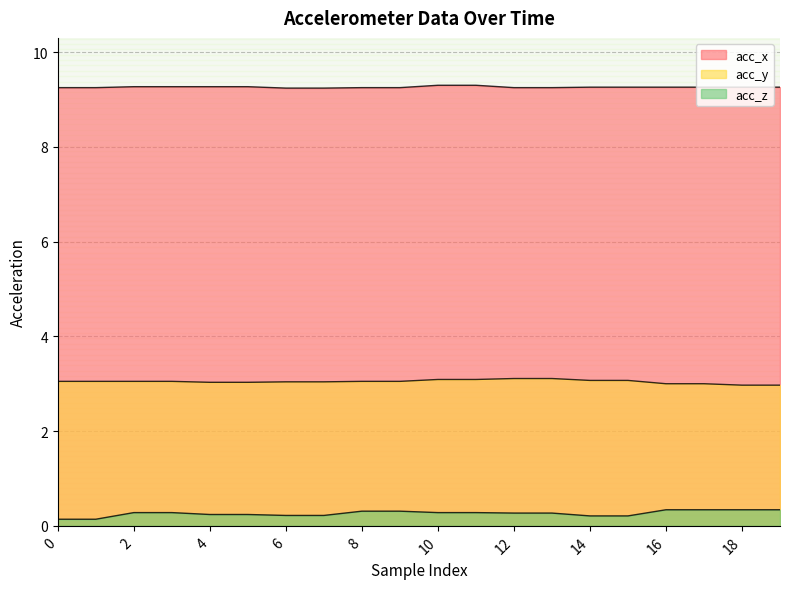

Reading right to left, list all the values displayed in this chart.

acc_x: 19=9.3	18=9.3	17=9.3	16=9.3	15=9.3	14=9.3	13=9.2	12=9.2	11=9.3	10=9.3	9=9.2	8=9.2	7=9.2	6=9.2	5=9.3	4=9.3	3=9.3	2=9.3	1=9.2	0=9.2
acc_y: 19=3.0	18=3.0	17=3.0	16=3.0	15=3.1	14=3.1	13=3.1	12=3.1	11=3.1	10=3.1	9=3.0	8=3.0	7=3.0	6=3.0	5=3.0	4=3.0	3=3.0	2=3.0	1=3.0	0=3.0
acc_z: 19=0.3	18=0.3	17=0.3	16=0.3	15=0.2	14=0.2	13=0.3	12=0.3	11=0.3	10=0.3	9=0.3	8=0.3	7=0.2	6=0.2	5=0.2	4=0.2	3=0.3	2=0.3	1=0.1	0=0.1